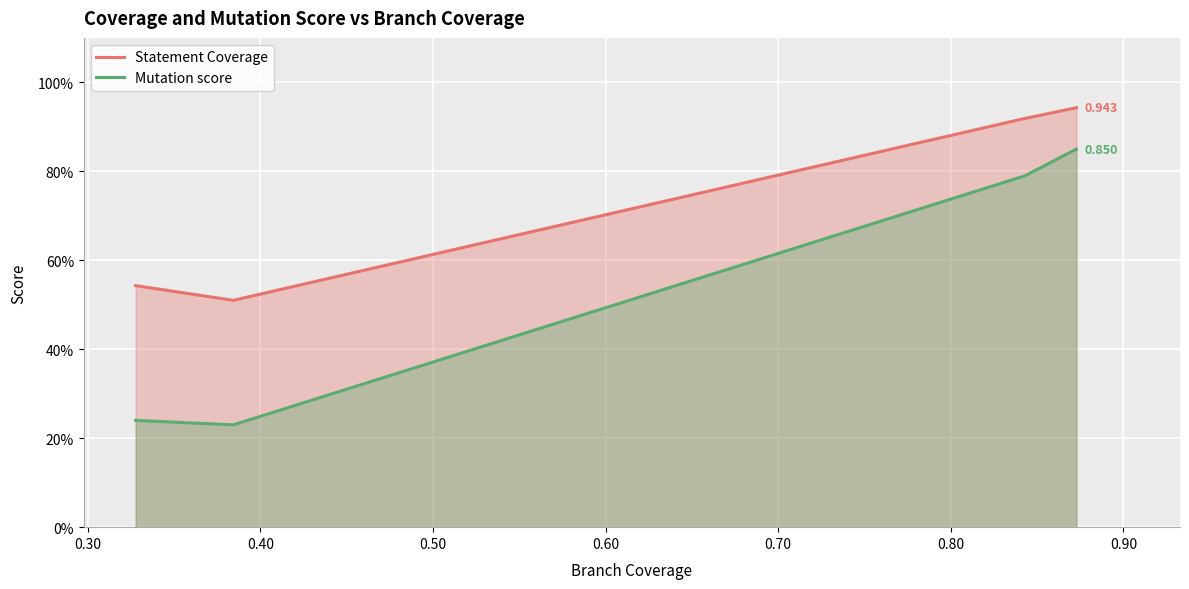

List the series in order of their overall mean, lowest first.

Mutation score, Statement Coverage